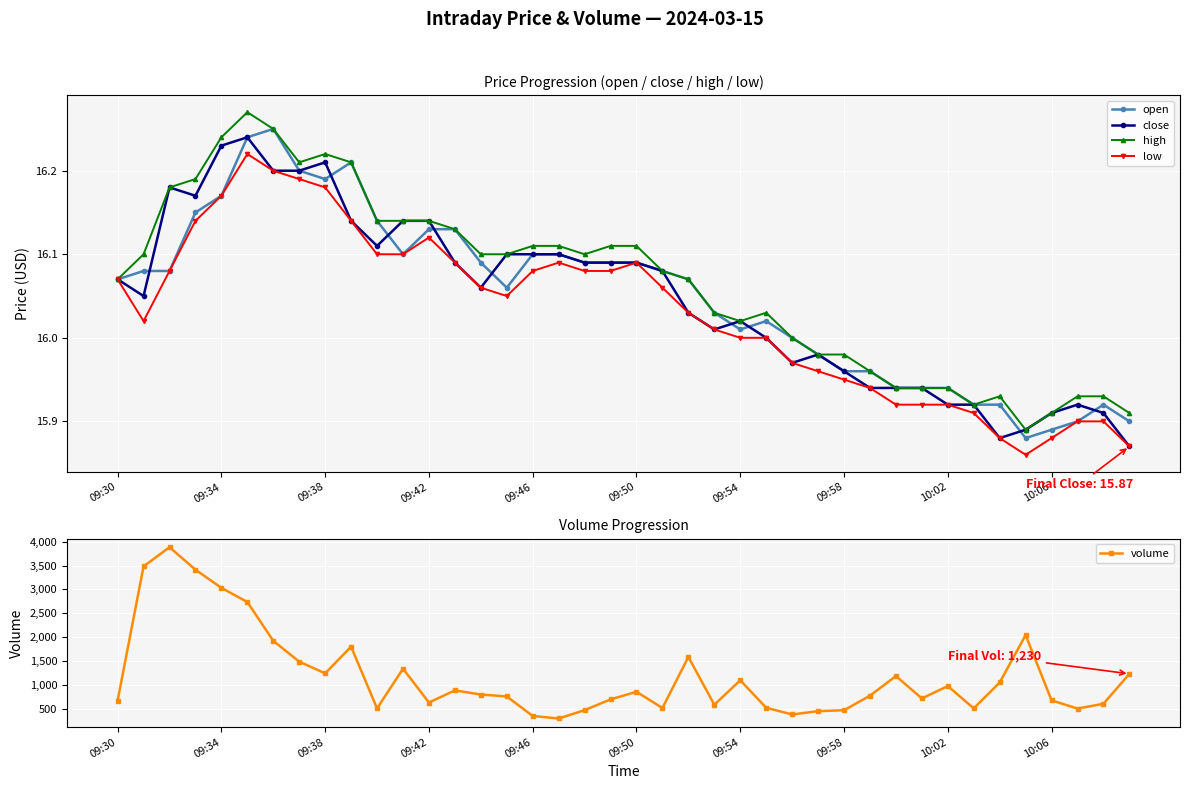

What is the difference between the maximum and minimum values in the low series?

0.4